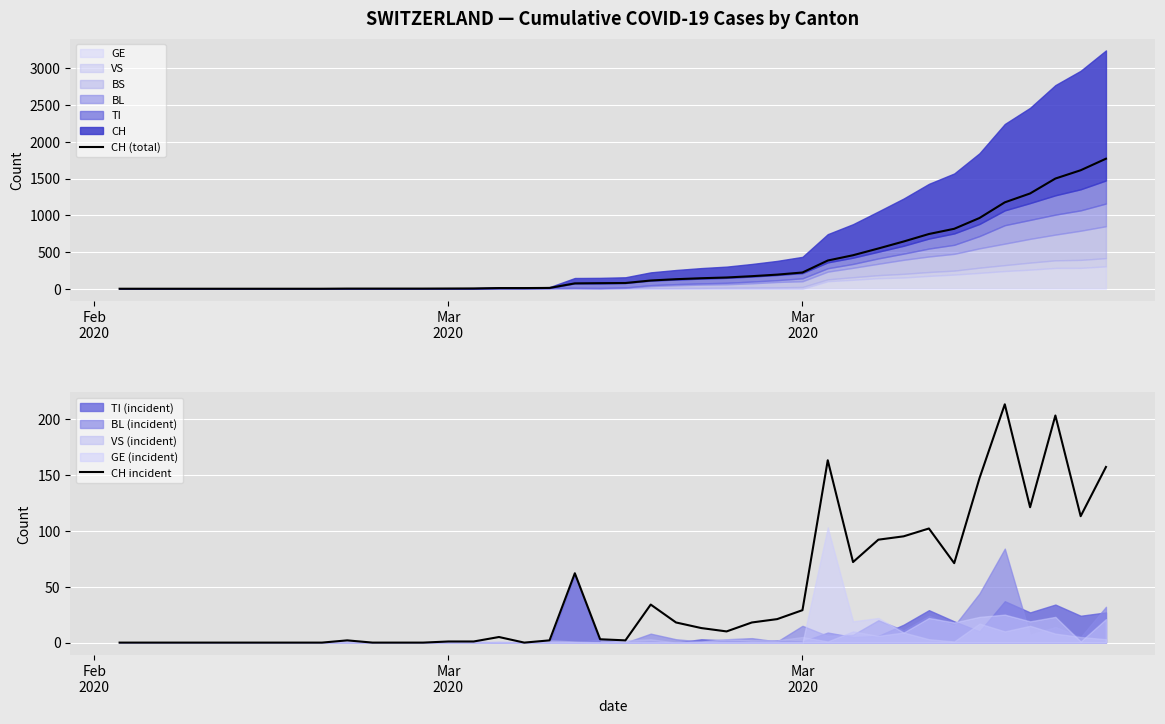

Reading left to right, what are all the values shown in this chart?

CH (total): 0	0	0	0	0	0	0	0	0	2	2	2	2	3	4	9	9	11	73	76	78	112	130	143	153	171	192	221	384	456	548	643	745	816	963	1176	1297	1500	1613	1770
CH incident: 0	0	0	0	0	0	0	0	0	2	0	0	0	1	1	5	0	2	62	3	2	34	18	13	10	18	21	29	163	72	92	95	102	71	147	213	121	203	113	157